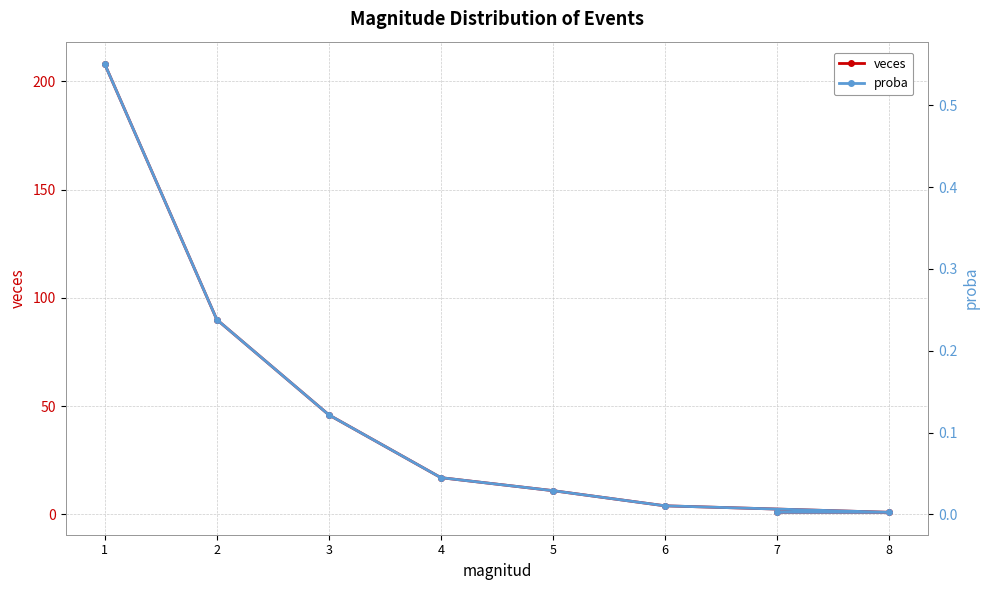

True or false: proba has a value of 0.0 at 7.

False